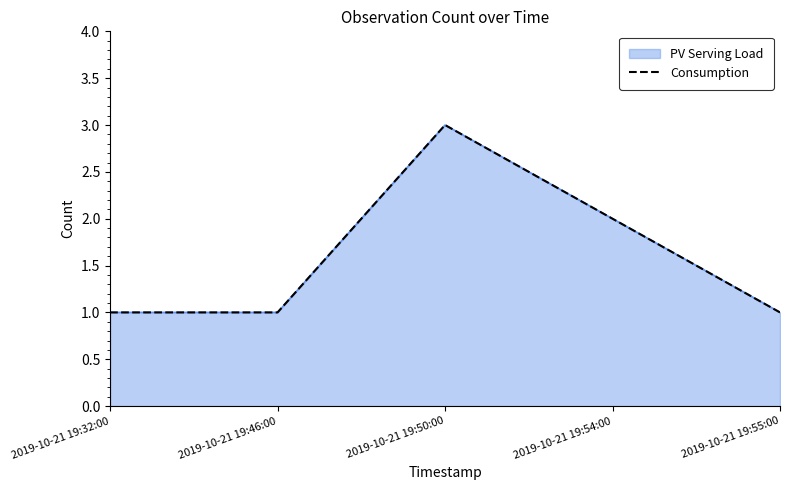

The value at 2019-10-21 19:50:00 is 5. True or false?

False